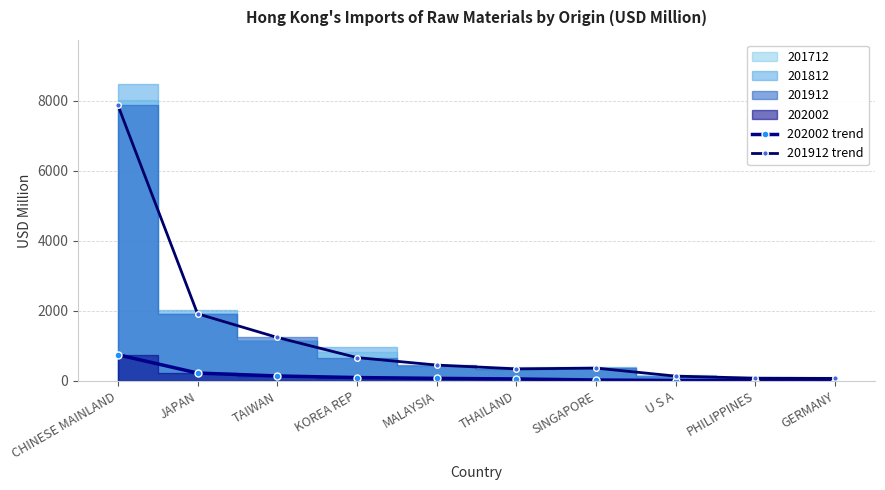

How many values in the 201912 trend series are below 453?

5